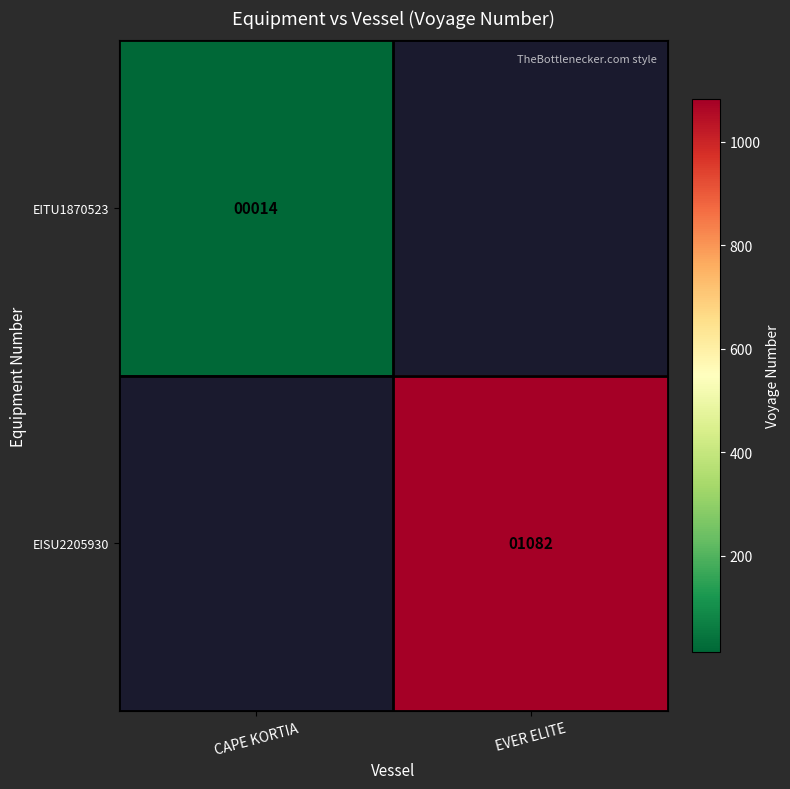

At which category does the chart reach its minimum across all series?

CAPE KORTIA